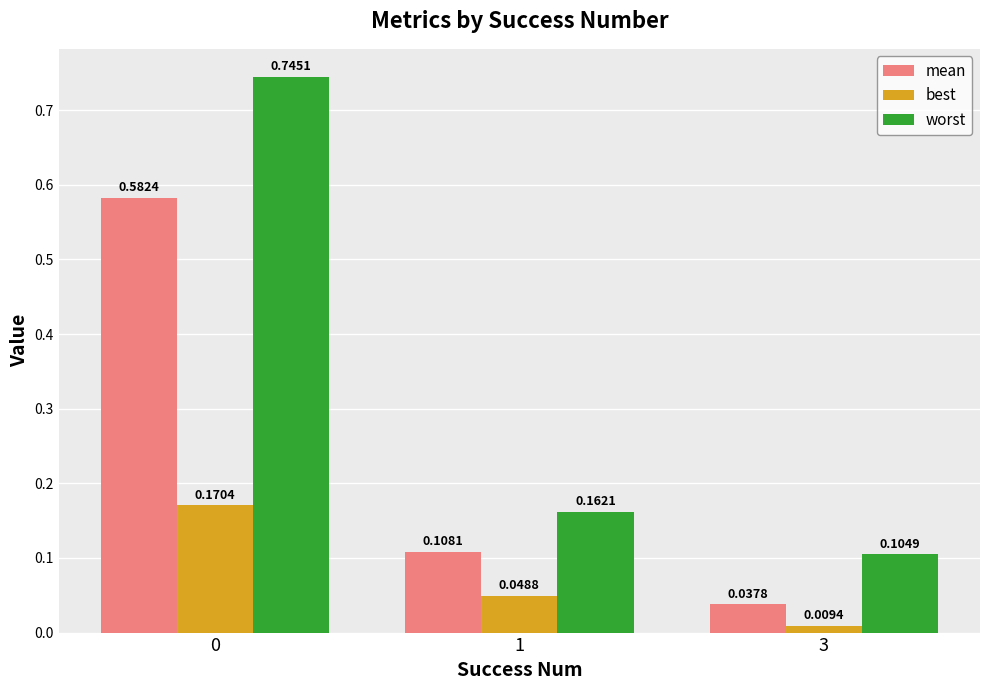

At which label is mean closest to 0?

3